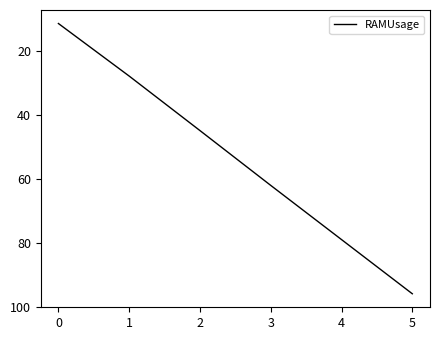

At which label is the value closest to 53?

2